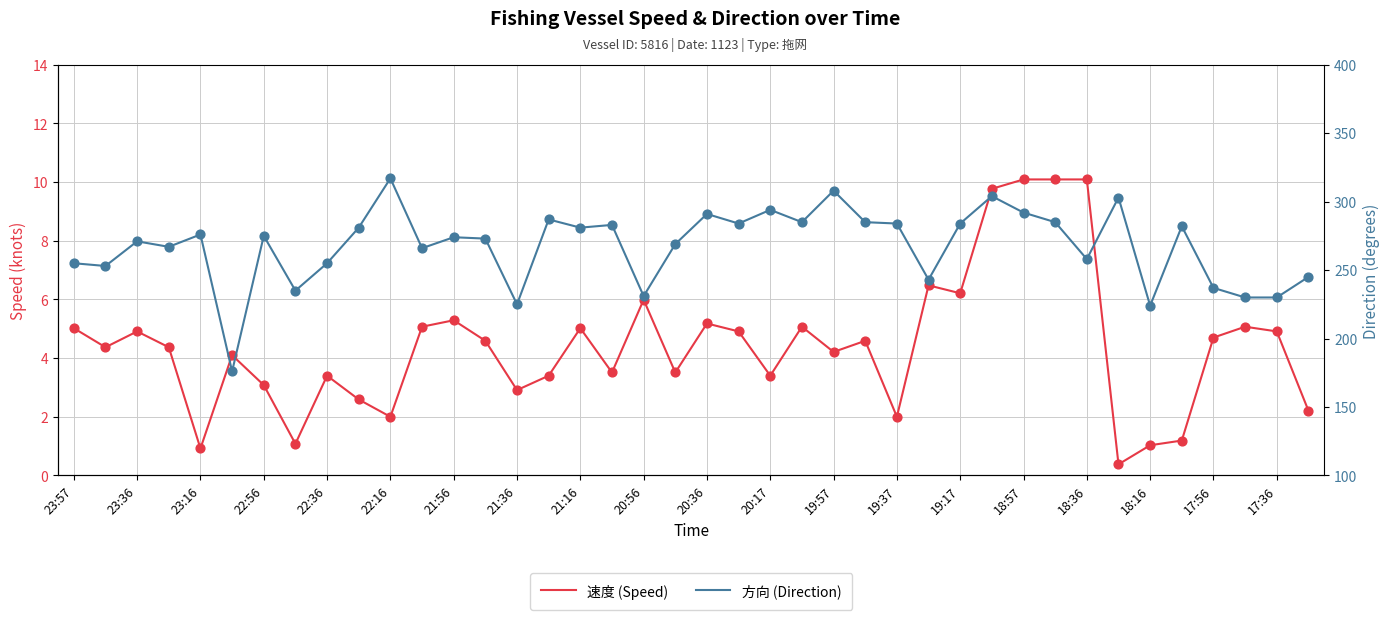

Which series has the widest spread of Y values?

方向 (Direction)